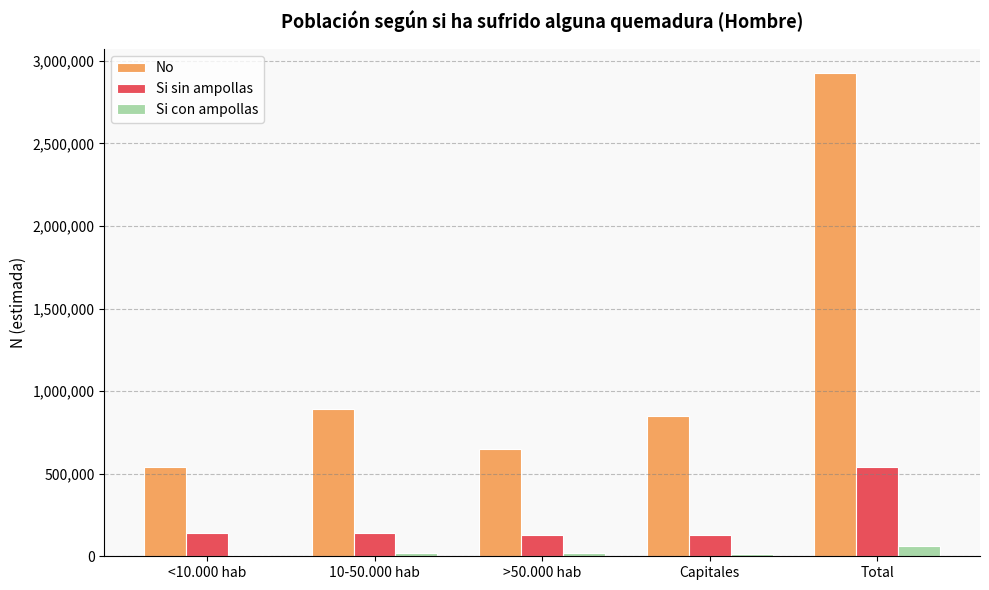

At which category does the chart reach its peak across all series?

Total